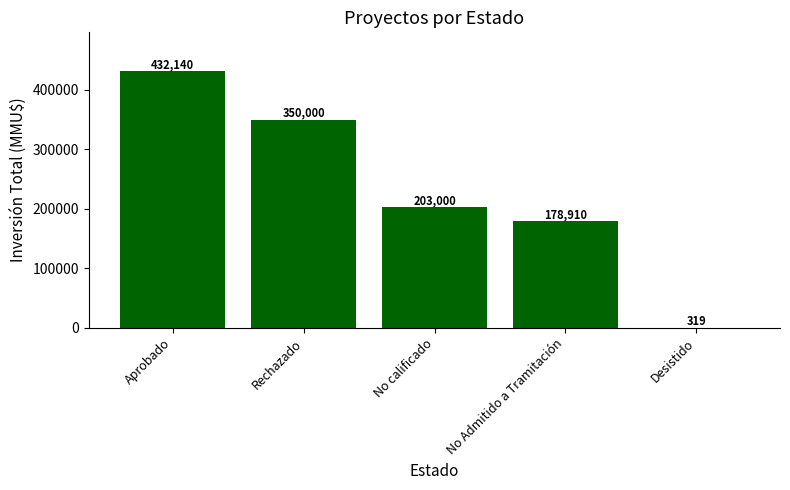

The value at No Admitido a Tramitación is 178910. True or false?

True